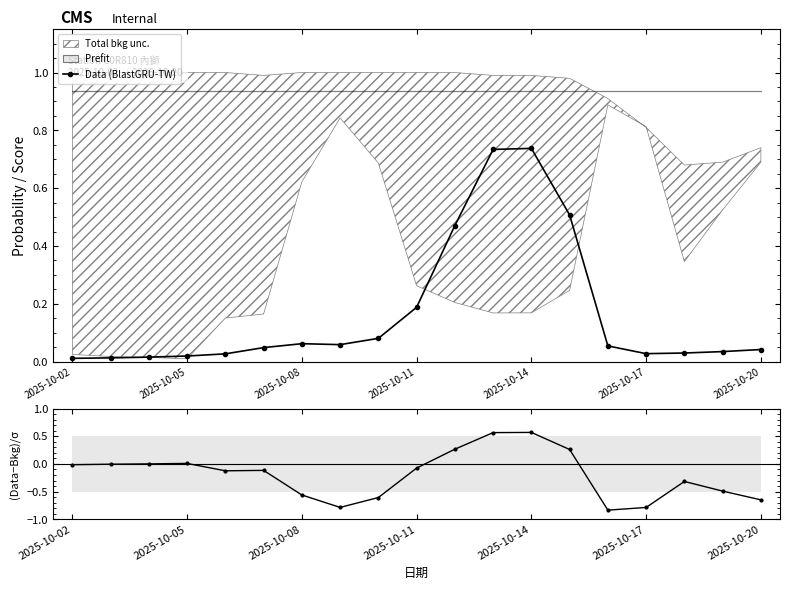

Which category has the lowest value in the (Data-Bkg)/σ series?

14